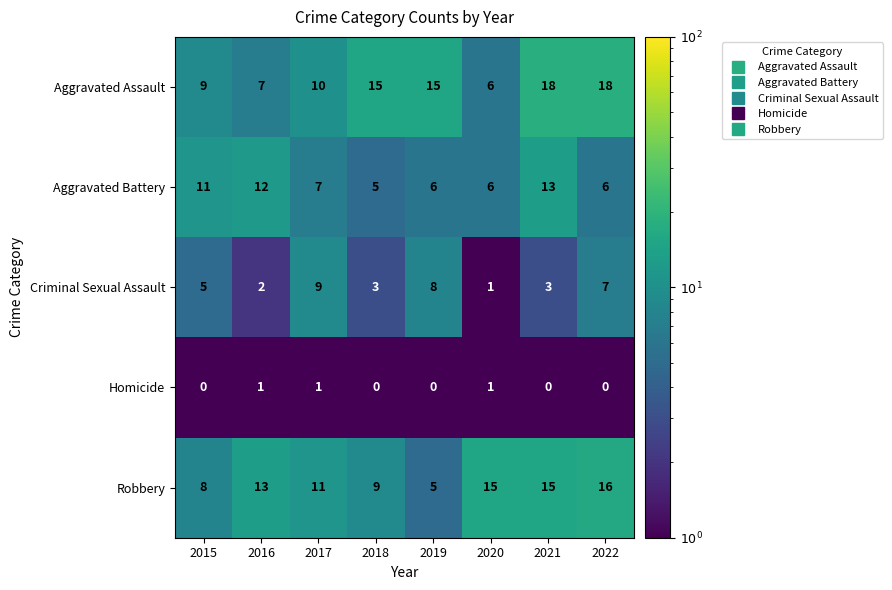

Which series changed the most between 2020 and 2021?

Aggravated Assault